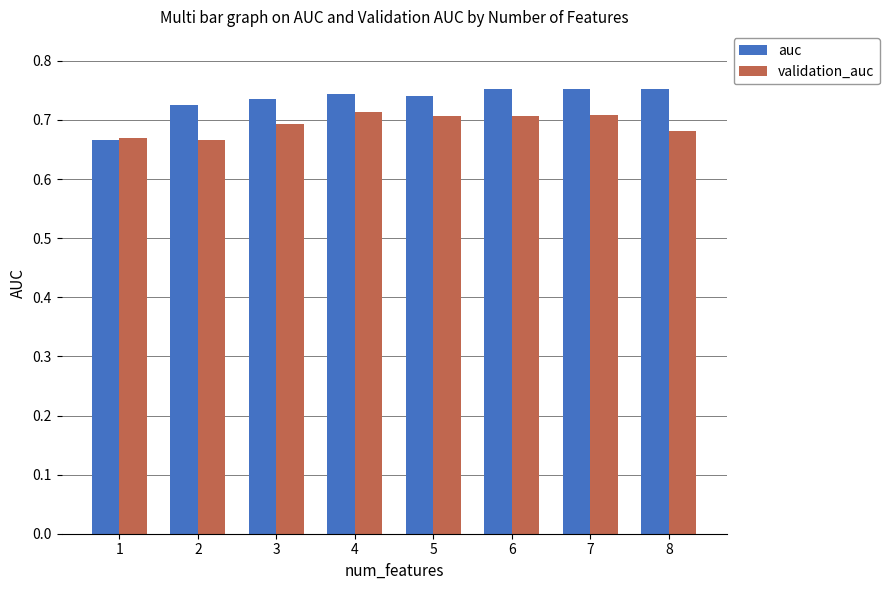

Rank the series by their average value, from highest to lowest.

auc, validation_auc